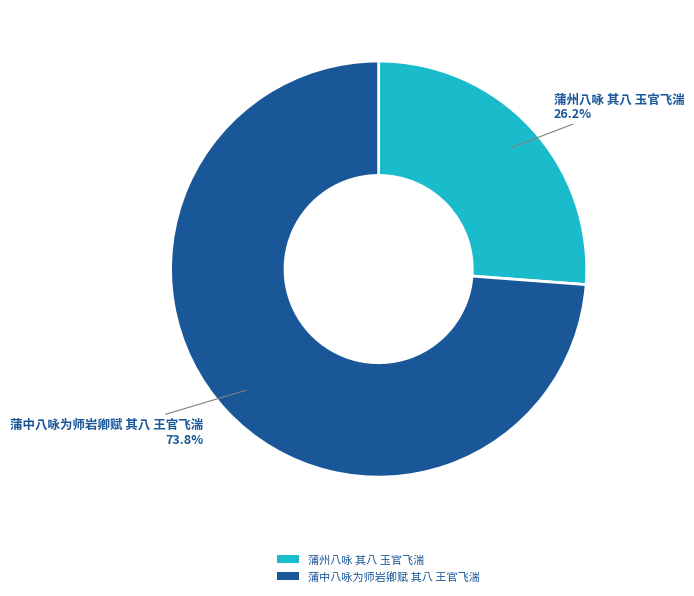

Which slice is the largest?

蒲中八咏为师岩卿赋 其八 王官飞湍